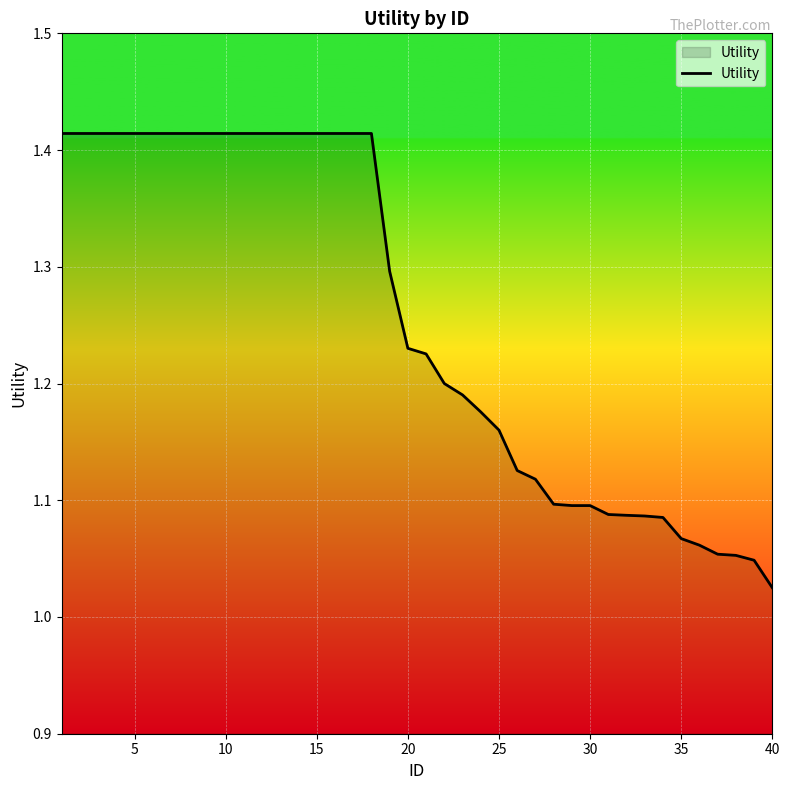

Does the chart display data point markers on the line(s)?

No